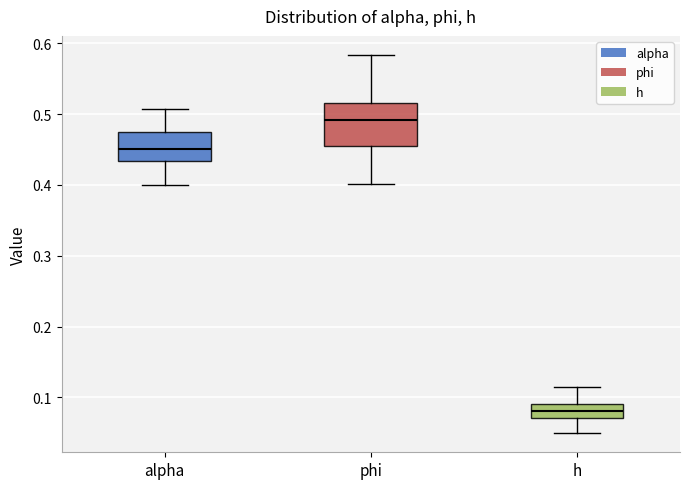

Which box has the highest median line?

phi